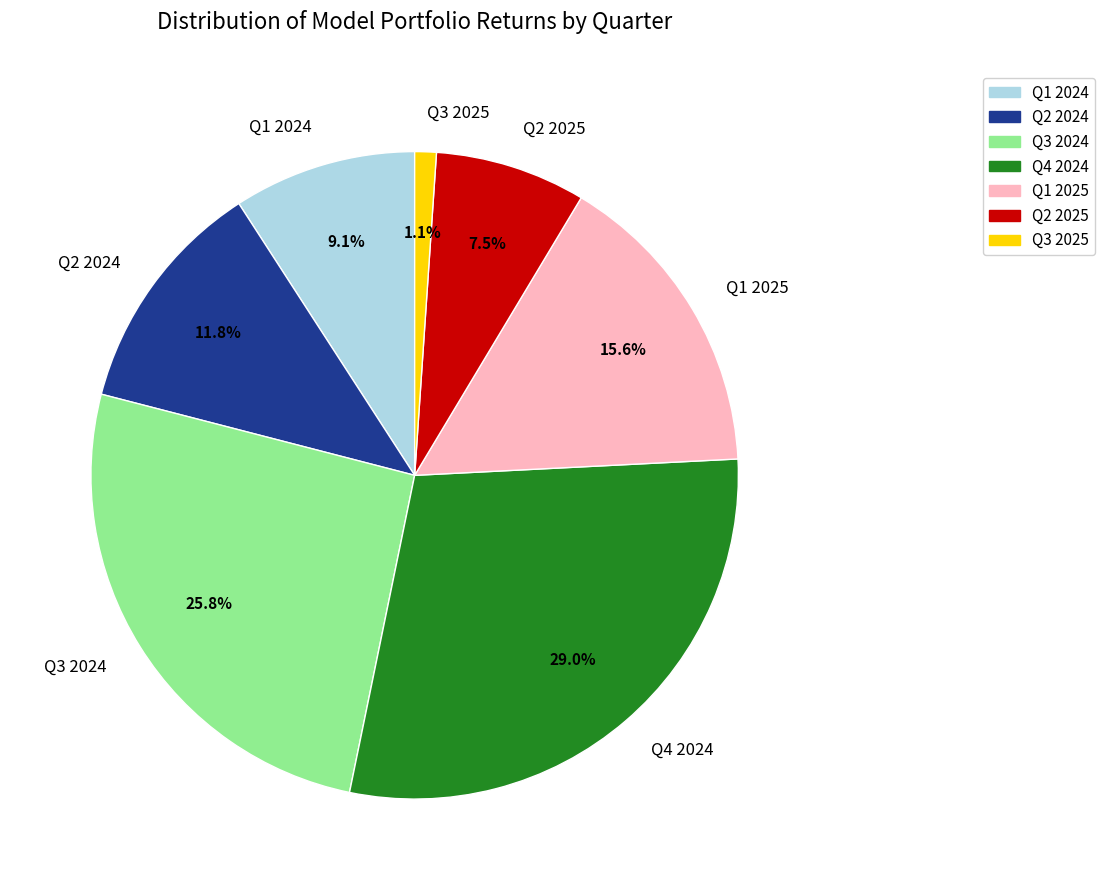

The Q1 2025 slice represents 7% of the pie. True or false?

False